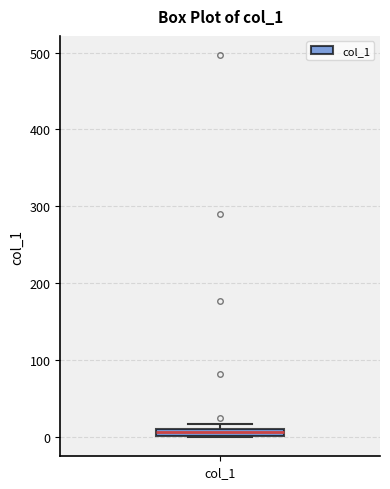

Where is the lower edge of the box for col_1 on the y-axis? The values are not printed on the chart, so give them approximately, as read against the axis.

0